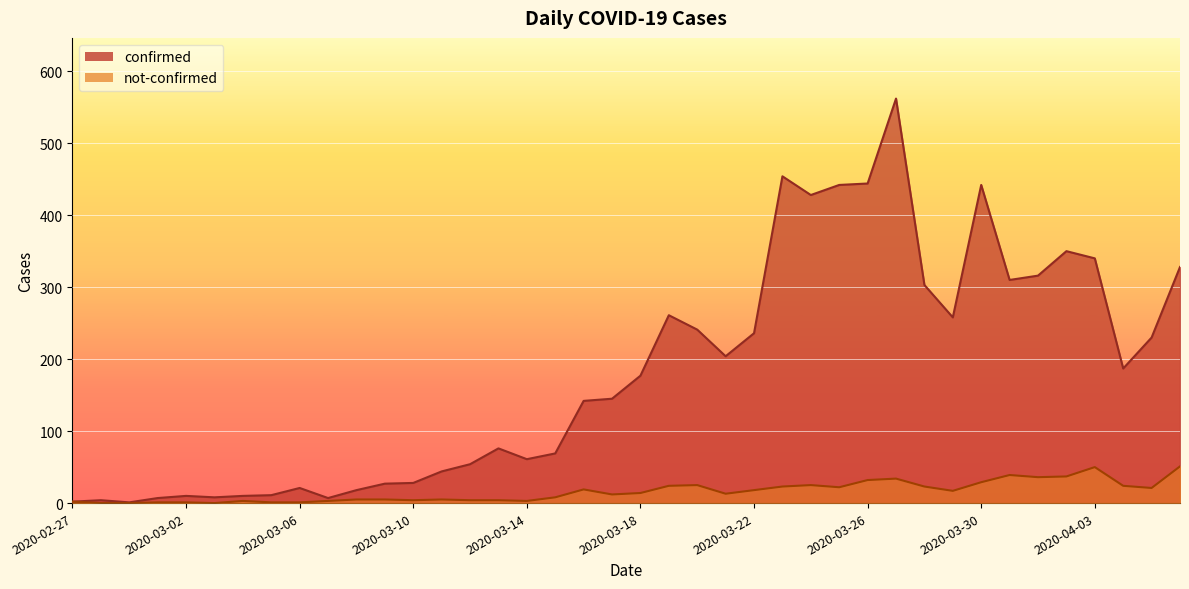

List the series in order of their overall mean, lowest first.

not-confirmed, confirmed